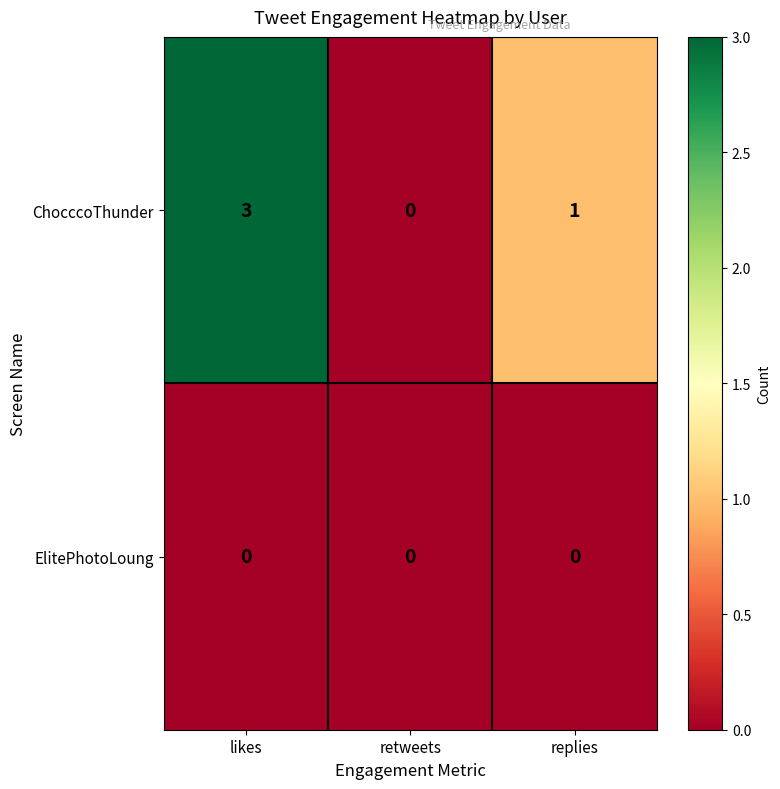

What is the total value across all series at likes?

3